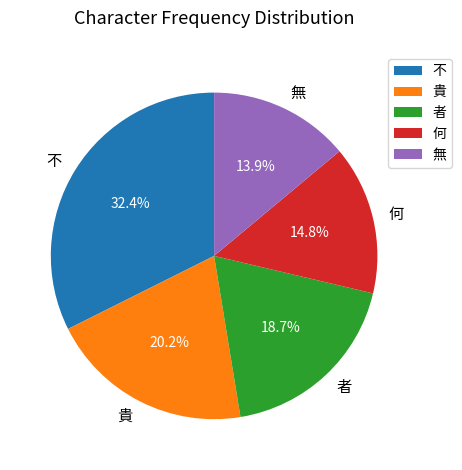

What percentage is NOT represented by 者?

81.3%